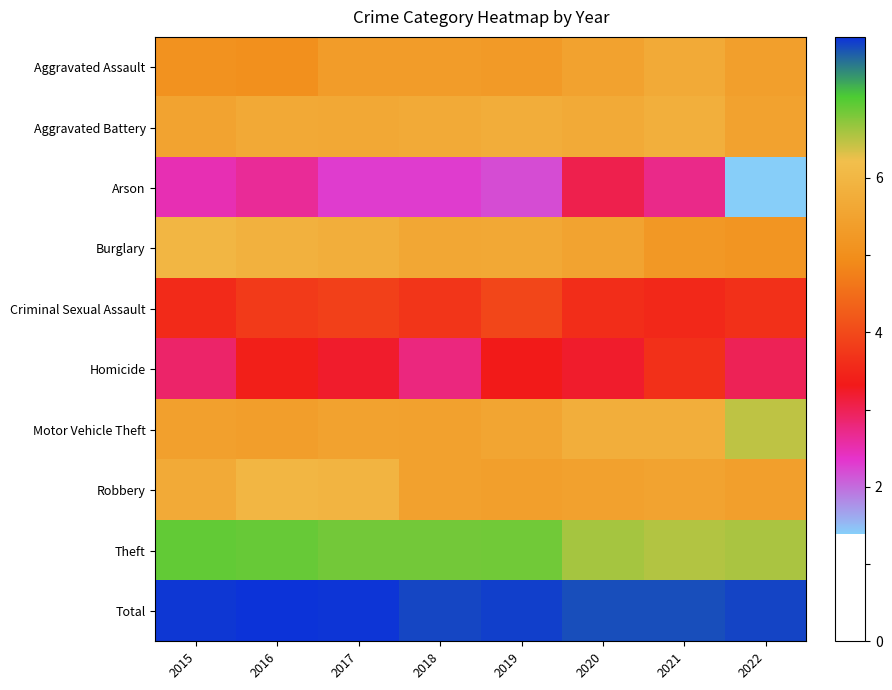

Rank the series at 2016 from highest to lowest value.

Total, Theft, Robbery, Burglary, Aggravated Battery, Motor Vehicle Theft, Aggravated Assault, Criminal Sexual Assault, Homicide, Arson